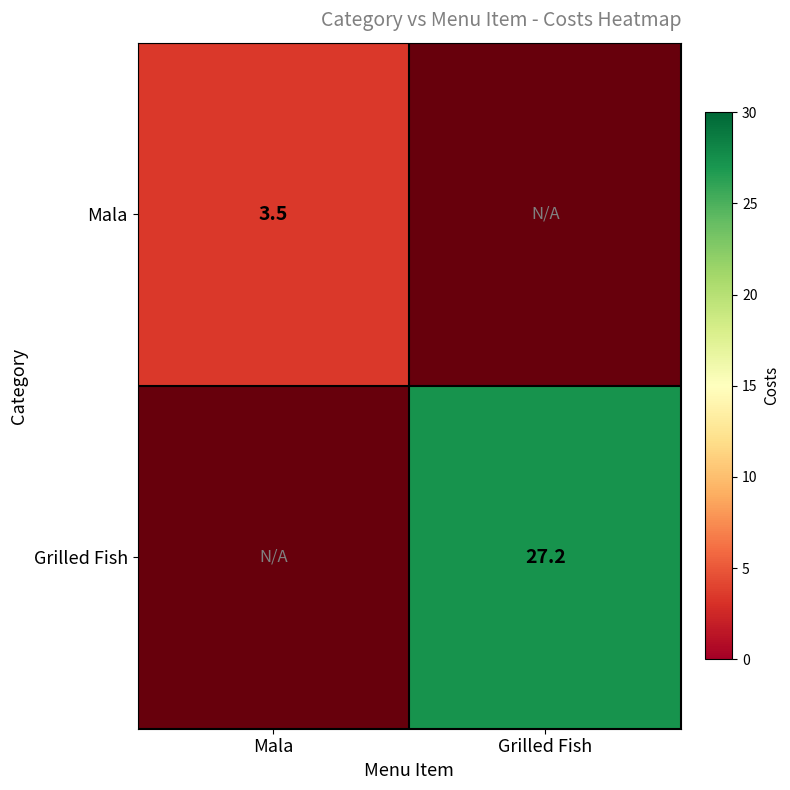

True or false: Grilled Fish has a value of 27.2 at Grilled Fish.

True